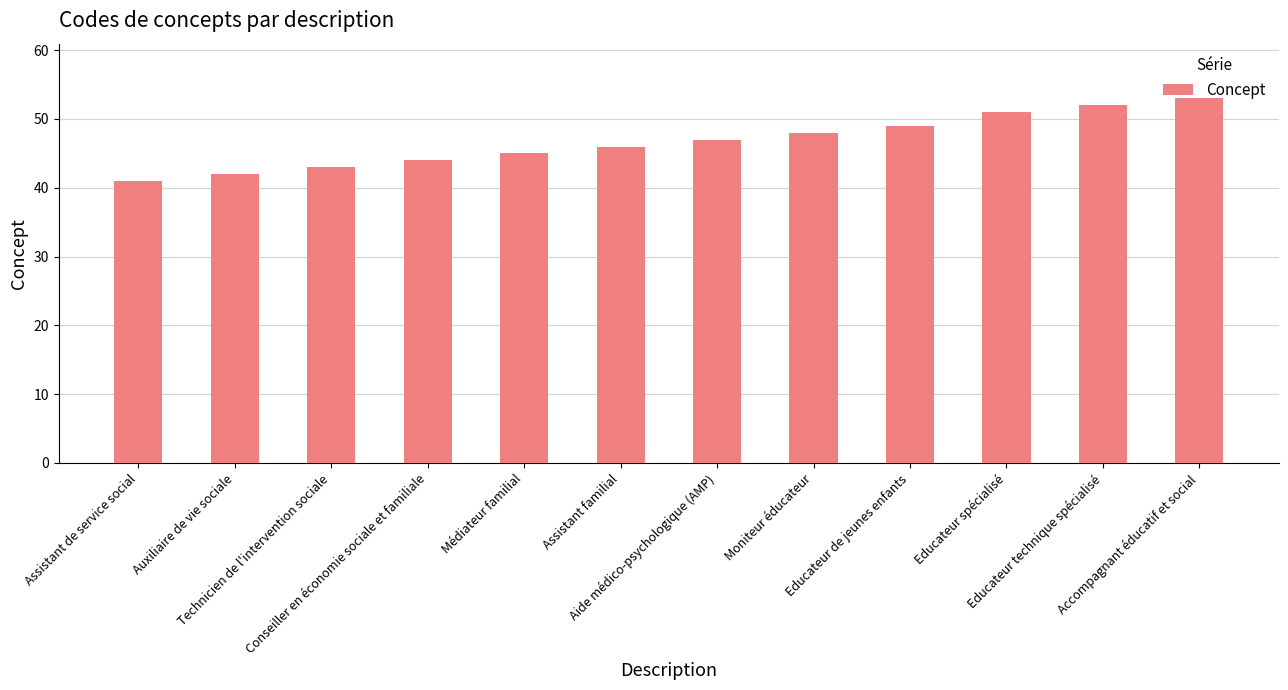

Rank the categories by value from highest to lowest.

Accompagnant éducatif et social, Educateur technique spécialisé, Educateur spécialisé, Educateur de jeunes enfants, Moniteur éducateur, Aide médico-psychologique (AMP), Assistant familial, Médiateur familial, Conseiller en économie sociale et familiale, Technicien de l'intervention sociale, Auxiliaire de vie sociale, Assistant de service social